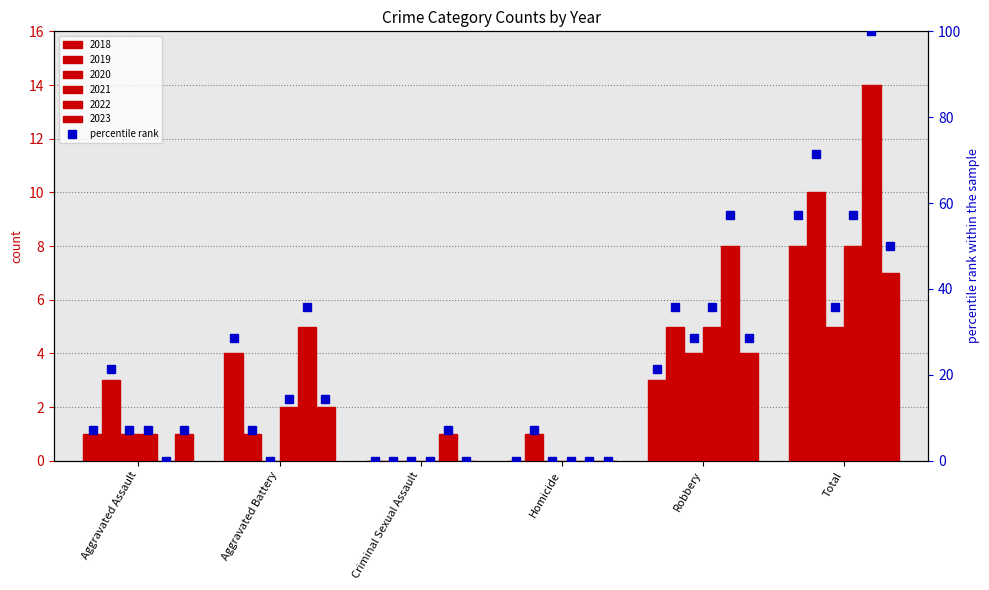

True or false: the data shows 28.6 at Aggravated Battery.

True